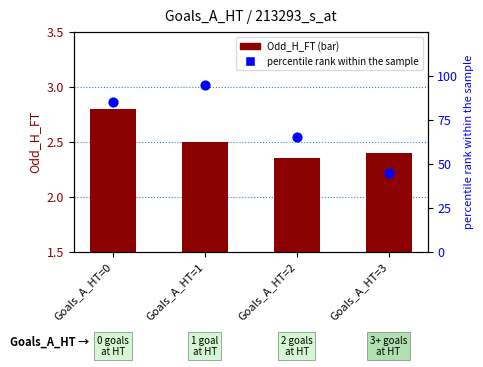

Which series has the largest total across all categories?

percentile rank within the sample